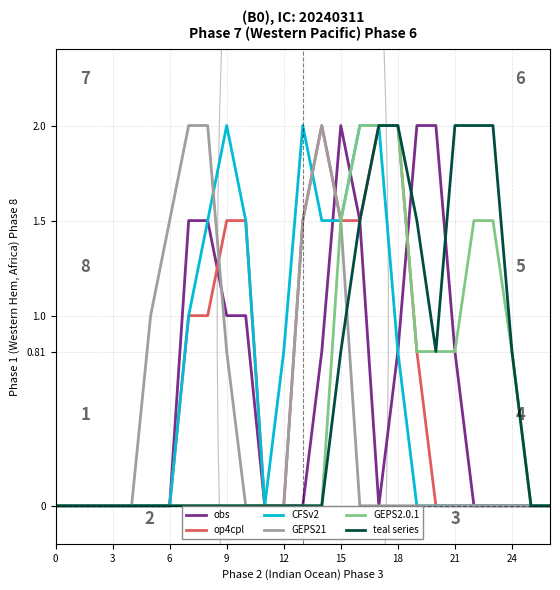

What is the maximum value for GEPS21?

2.0